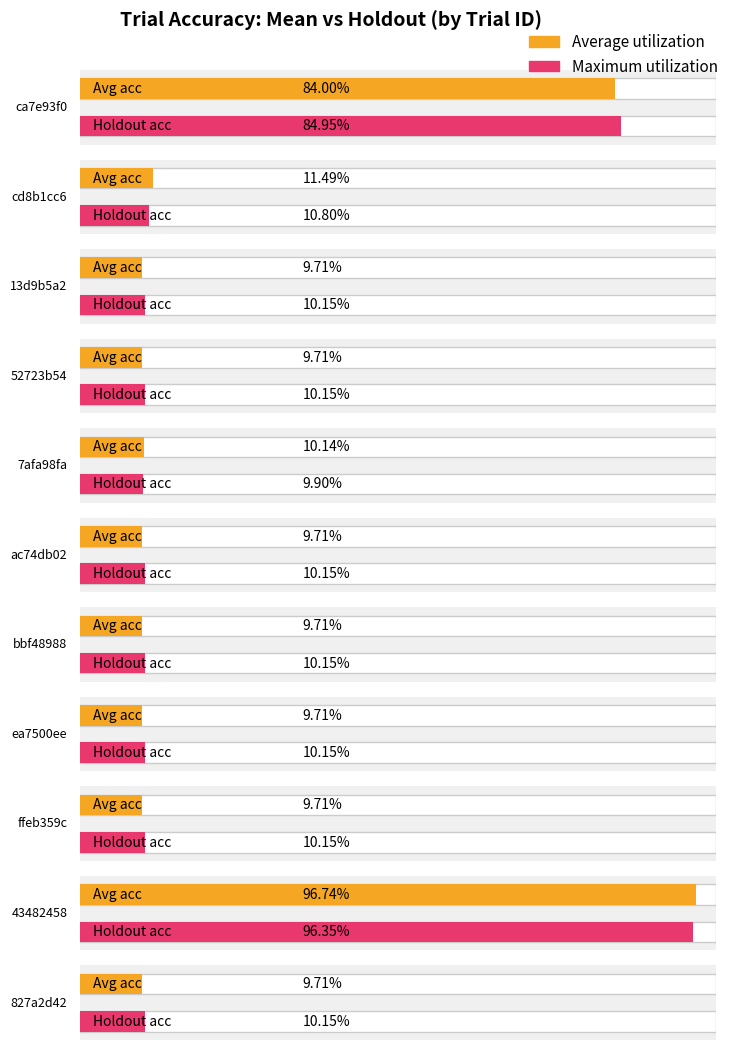

At which category is the sum across all series the highest?

43482458